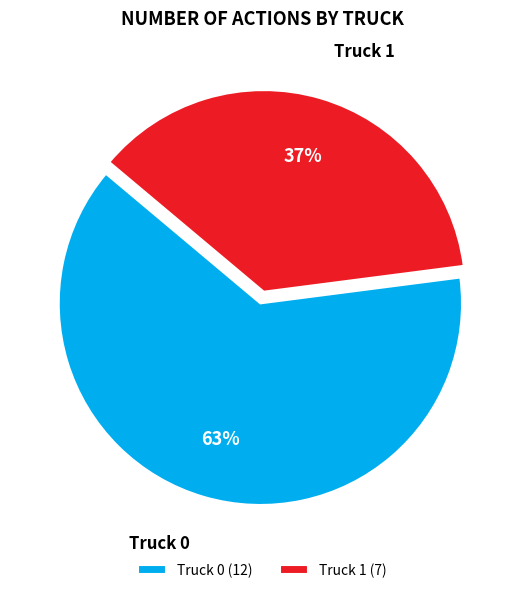

Do Truck 0 and Truck 1 together represent more than half of the pie?

Yes